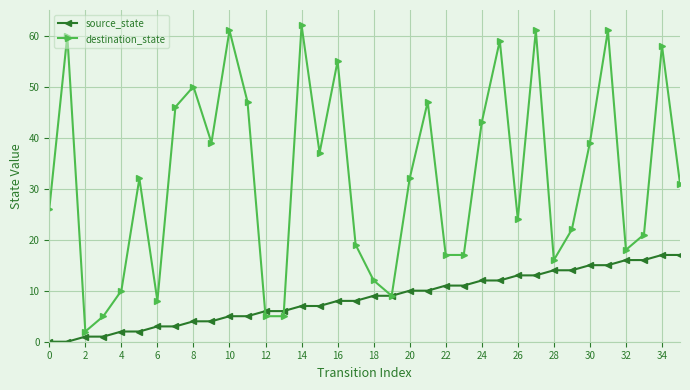

What is the maximum value shown in the chart?

62